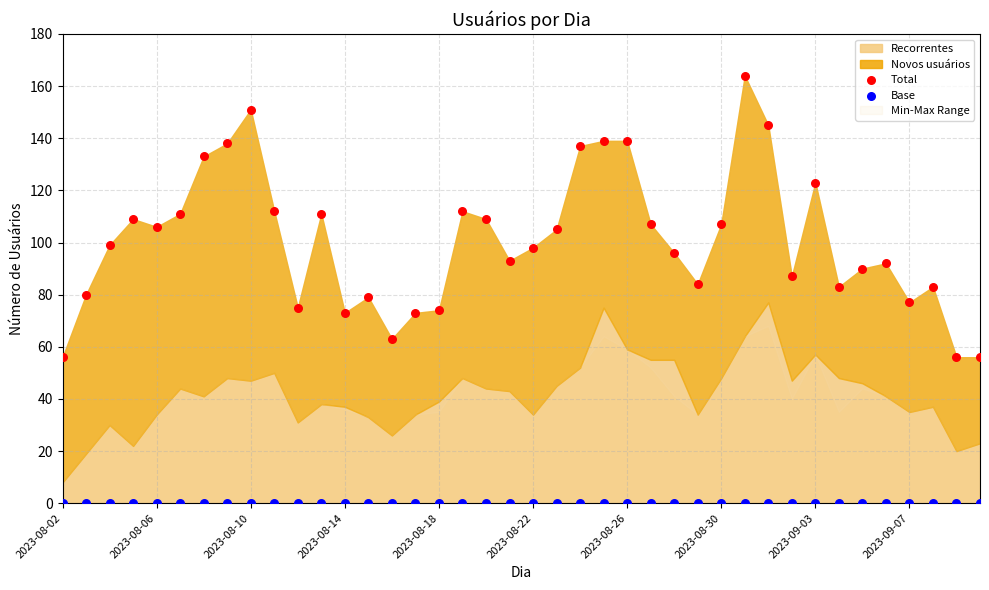

Which series reaches the minimum Y coordinate?

Base